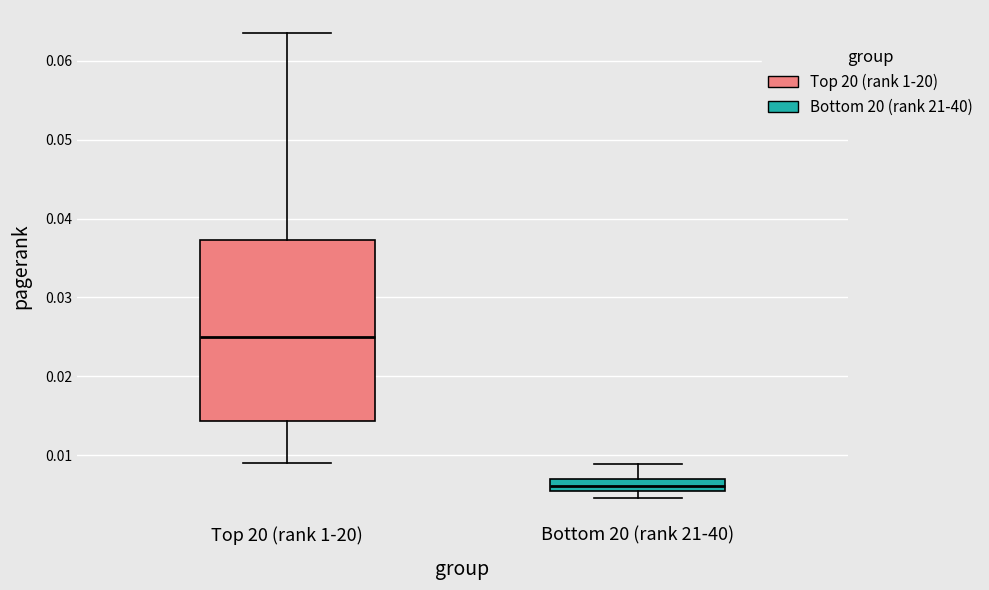

Which box is the tallest, from its lower edge to its upper edge?

Top 20 (rank 1-20)